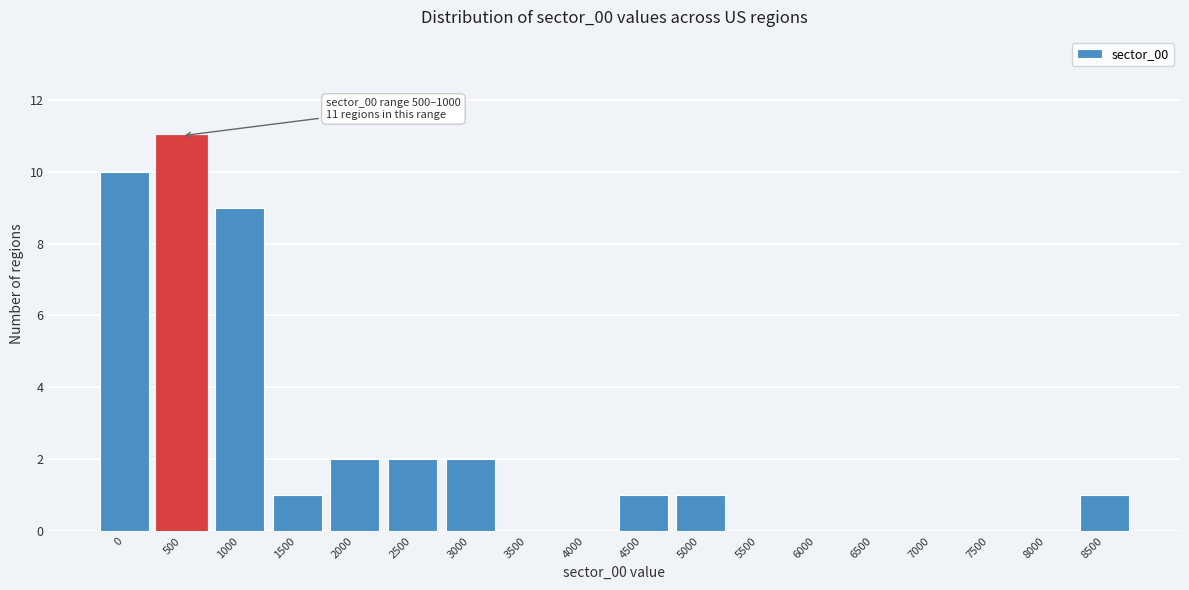

Reading left to right, transcribe all the data shown in this chart.

0=10	500=11	1000=9	1500=1	2000=2	2500=2	3000=2	3500=0	4000=0	4500=1	5000=1	5500=0	6000=0	6500=0	7000=0	7500=0	8000=0	8500=1